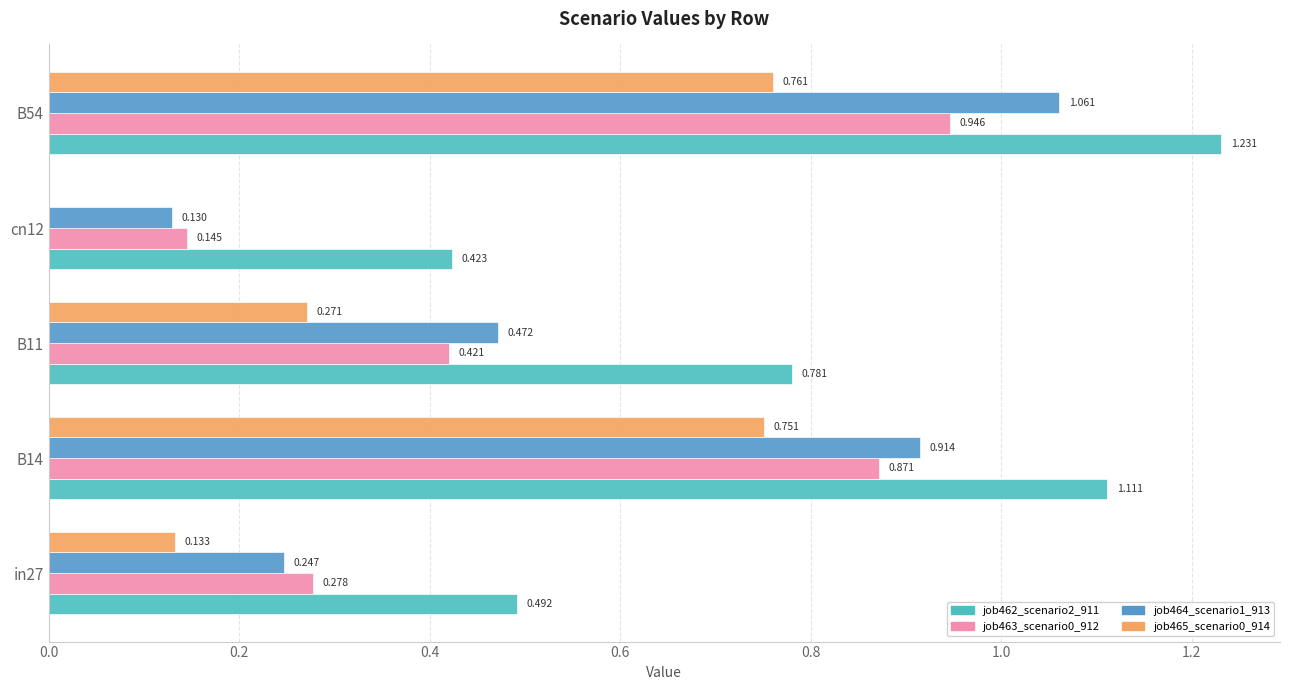

How many positive values does the job465_scenario0_914 series have?

4